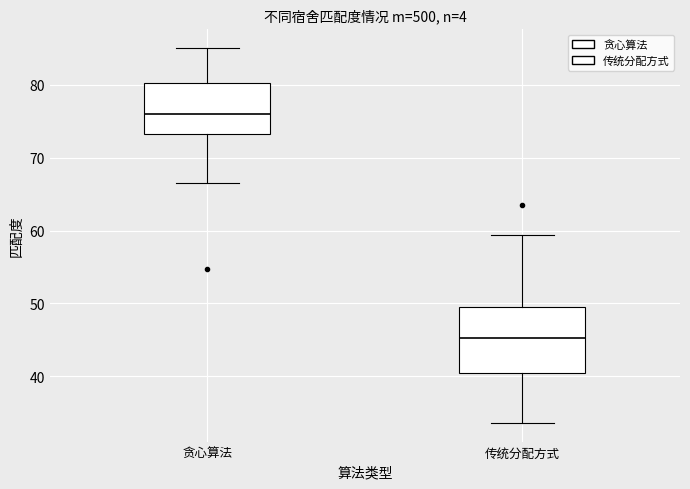

Which box's median line is the highest?

贪心算法